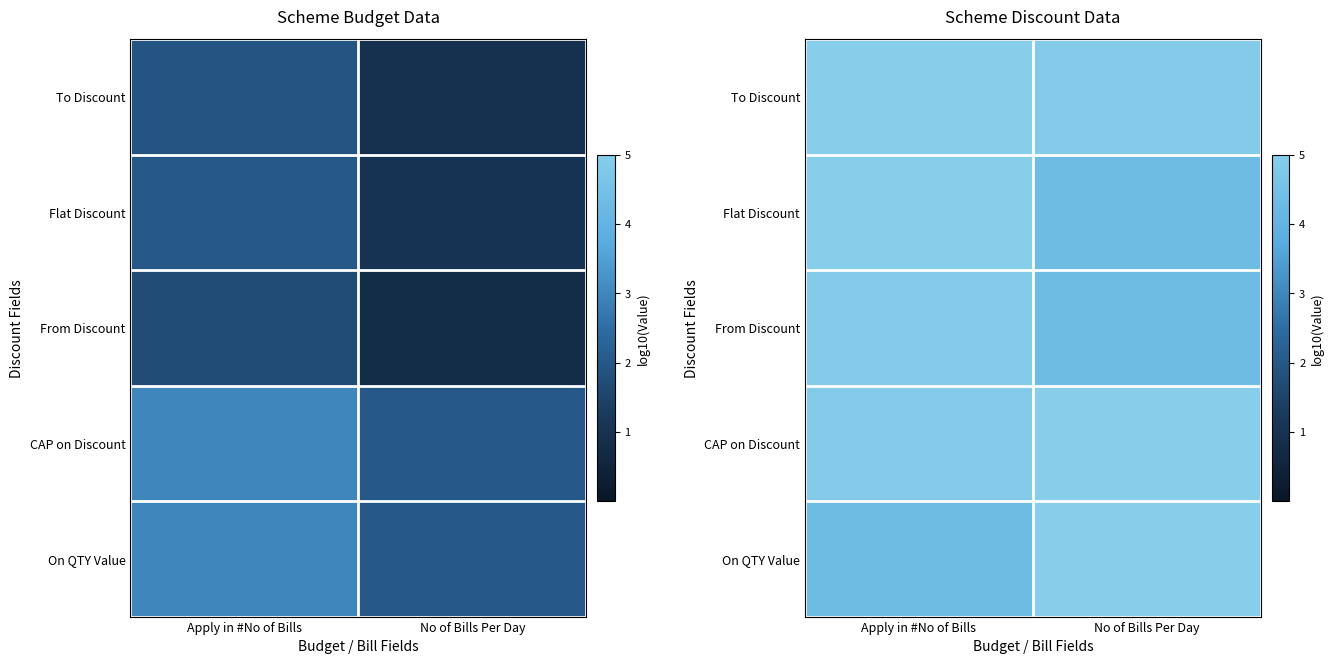

List the series in order of their peak value, lowest first.

From Discount, To Discount, Flat Discount, CAP on Discount, On QTY Value